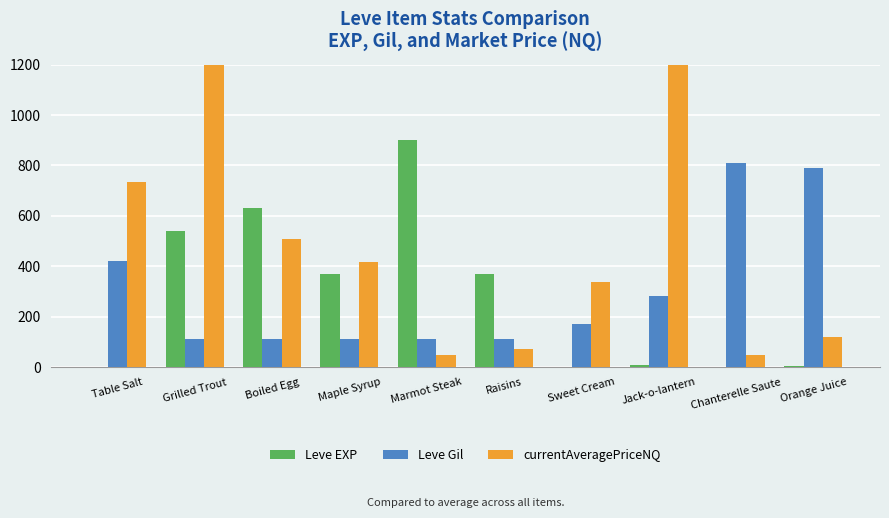

Which label corresponds to the smallest value in the chart?

Table Salt